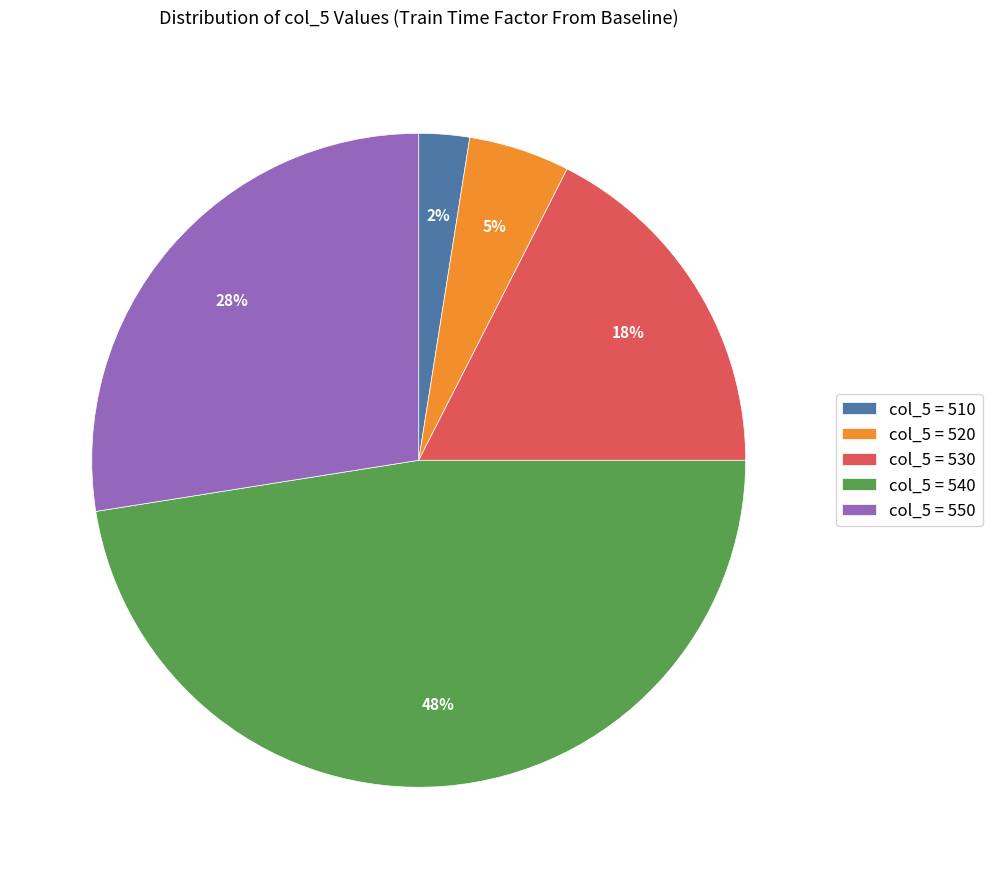

To the nearest percent, what portion does col_5 = 520 represent?

5%